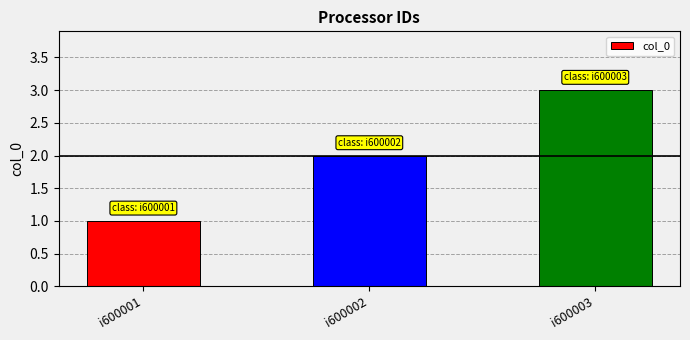

Does the chart contain stacked bars?

No